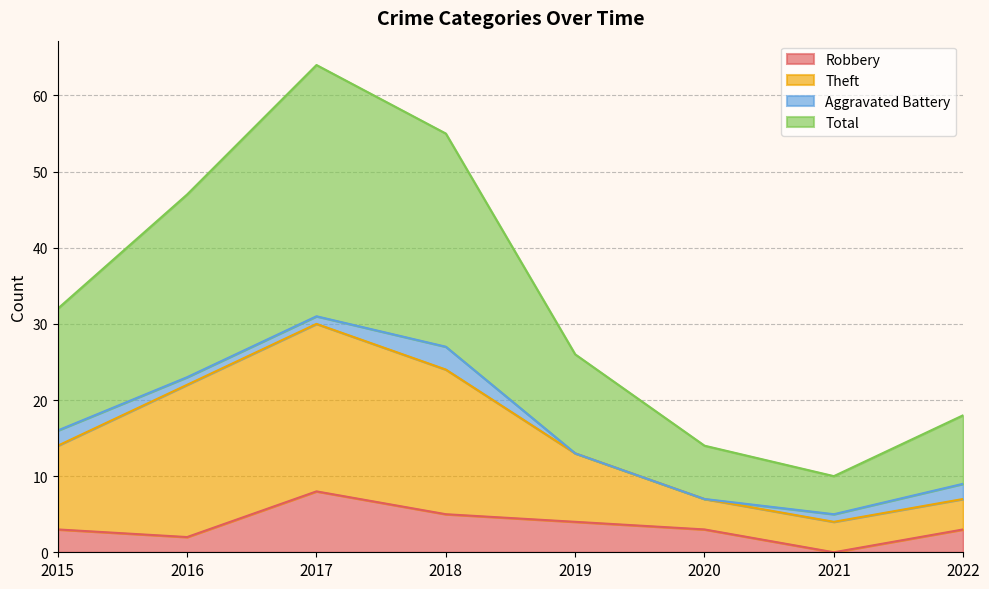

What is the difference between the second highest and second lowest values in the Total series?

41